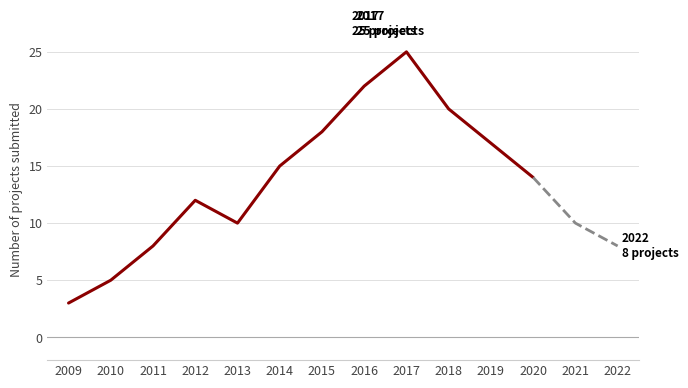

How many lines are shown in the chart?

1